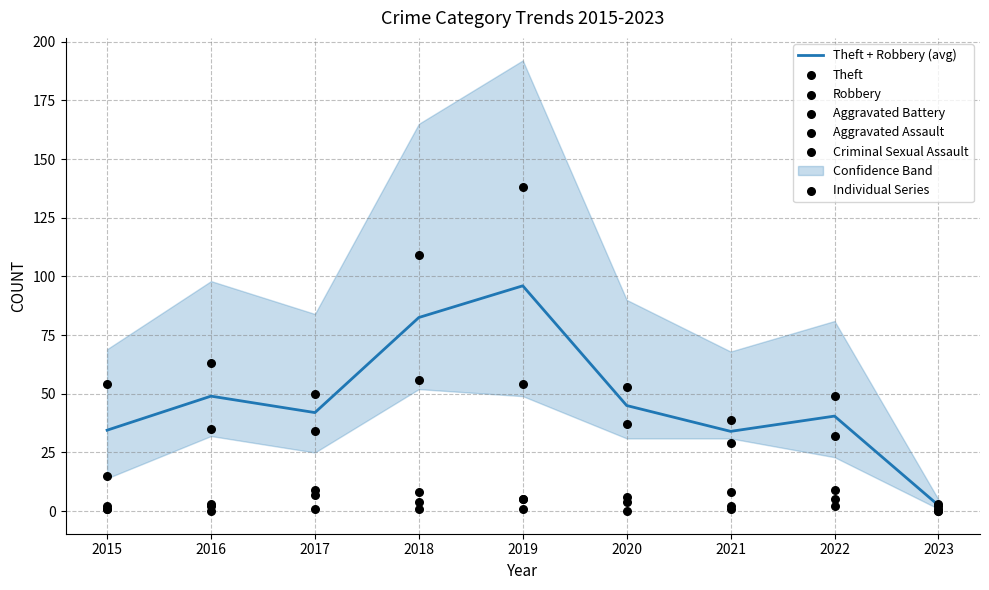

Which series has the largest total across all categories?

Theft